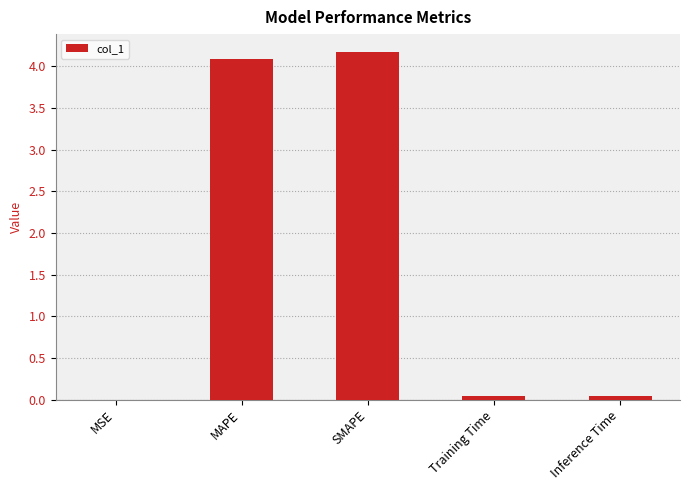

Is it true that the value at MAPE is 4.1?

True